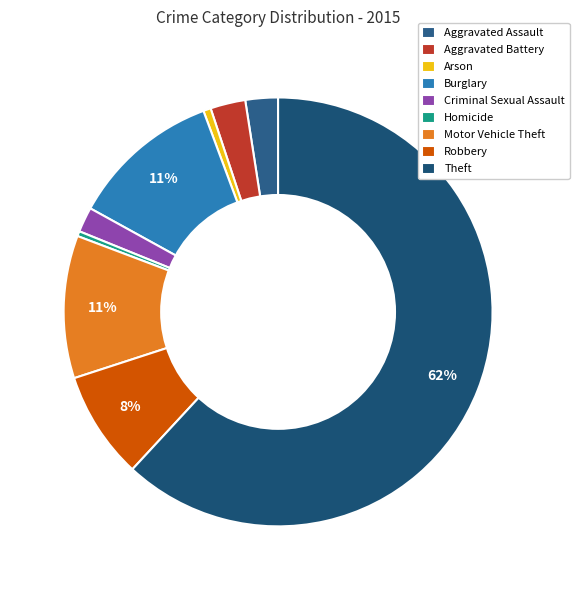

Count the number of slices in the pie.

9